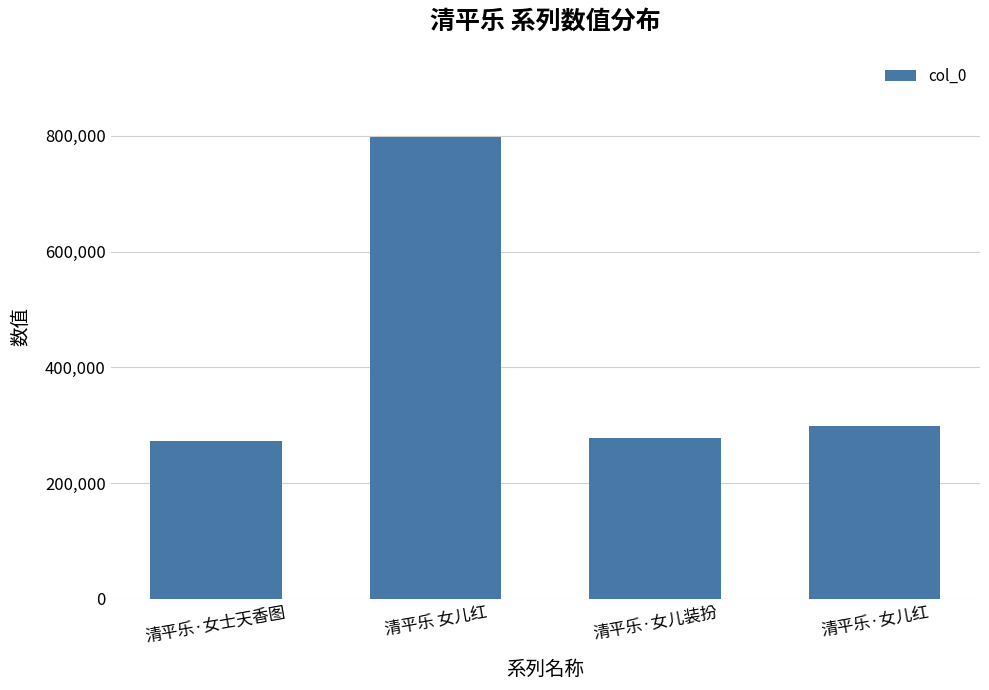

Is it true that the value at 清平乐·女儿红 is 198638?

False